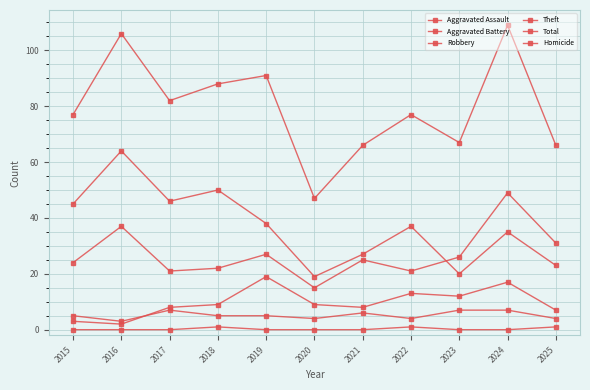

Does the chart have visible grid lines?

Yes